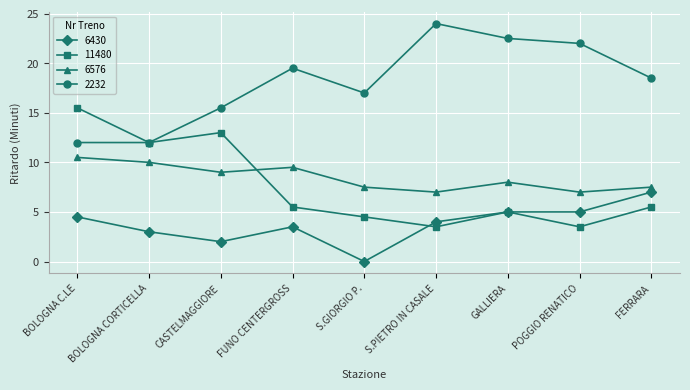

True or false: 6430 and 6576 intersect in this chart.

False